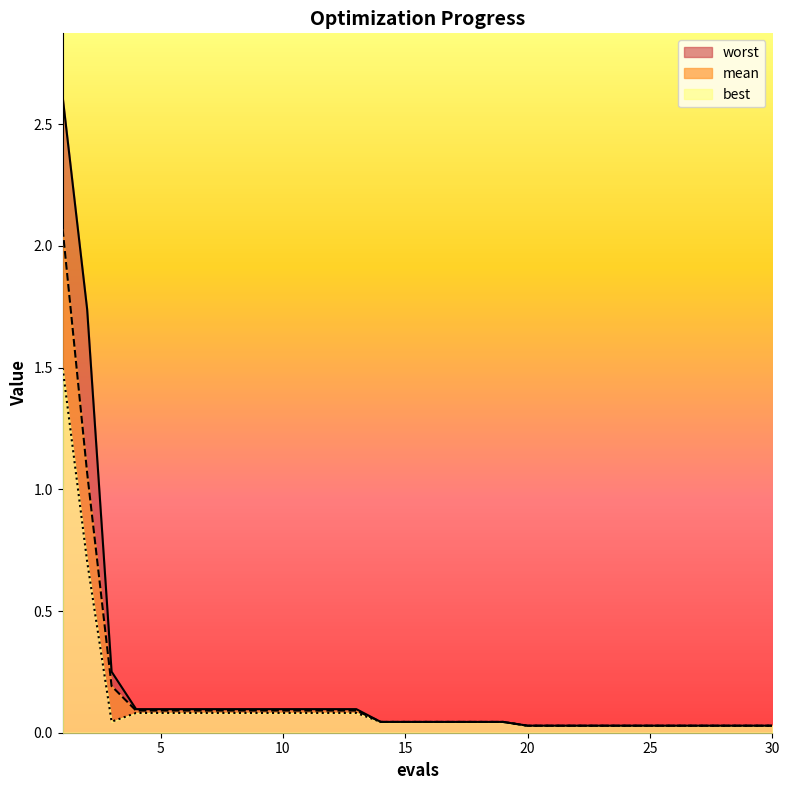

Between 20 and 26, which series saw the biggest shift?

mean